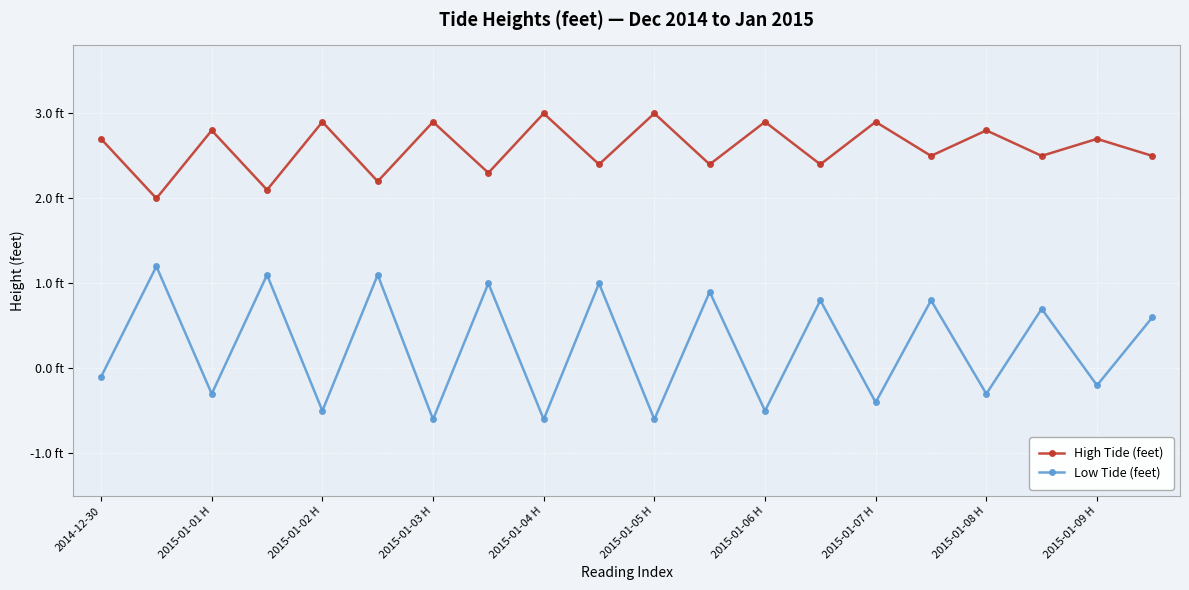

In Low Tide (feet), how many points are lower than both neighbors (excluding endpoints)?

9